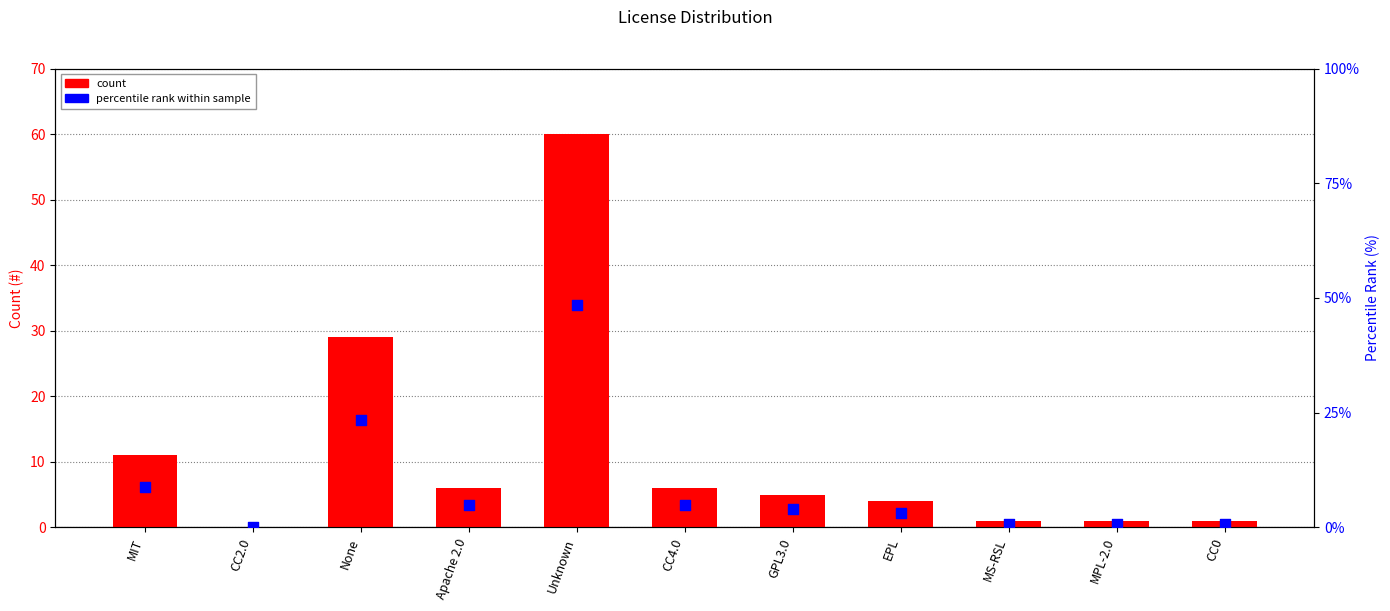

What is the total value across all series at None?

52.4